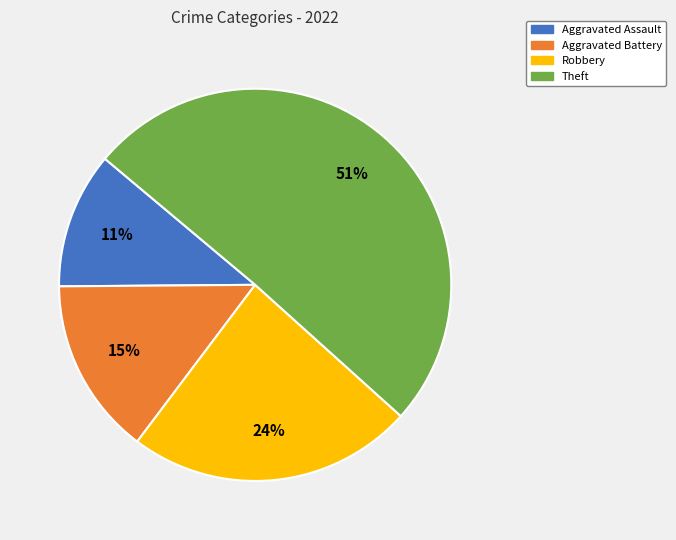

Is there a majority slice in this chart?

Yes